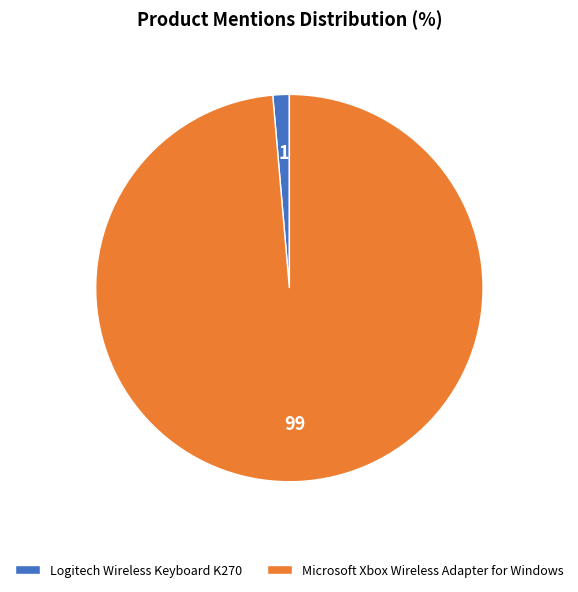

Combined, do Logitech Wireless Keyboard K270 and Microsoft Xbox Wireless Adapter for Windows account for over 50%?

Yes